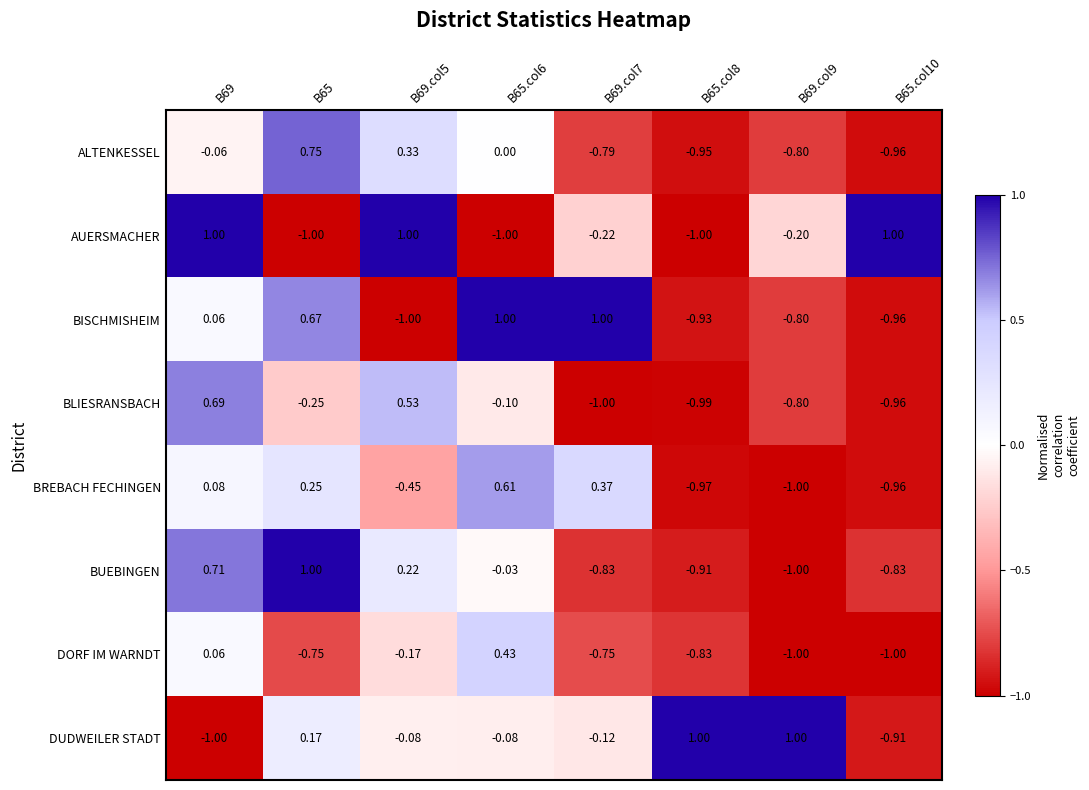

Which series changed the most between B69.col5 and B69.col7?

BISCHMISHEIM